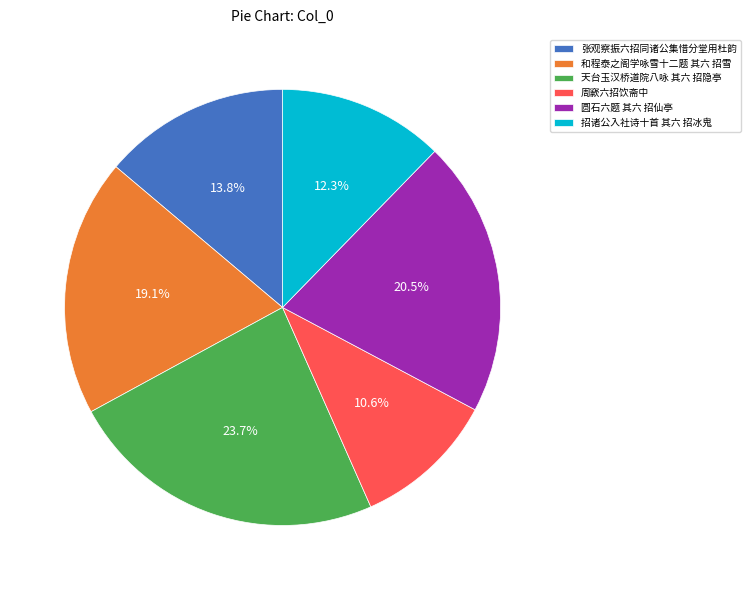

Between 和程泰之阁学咏雪十二题 其六 招雪 and 招诸公入社诗十首 其六 招冰鬼, which is larger?

和程泰之阁学咏雪十二题 其六 招雪